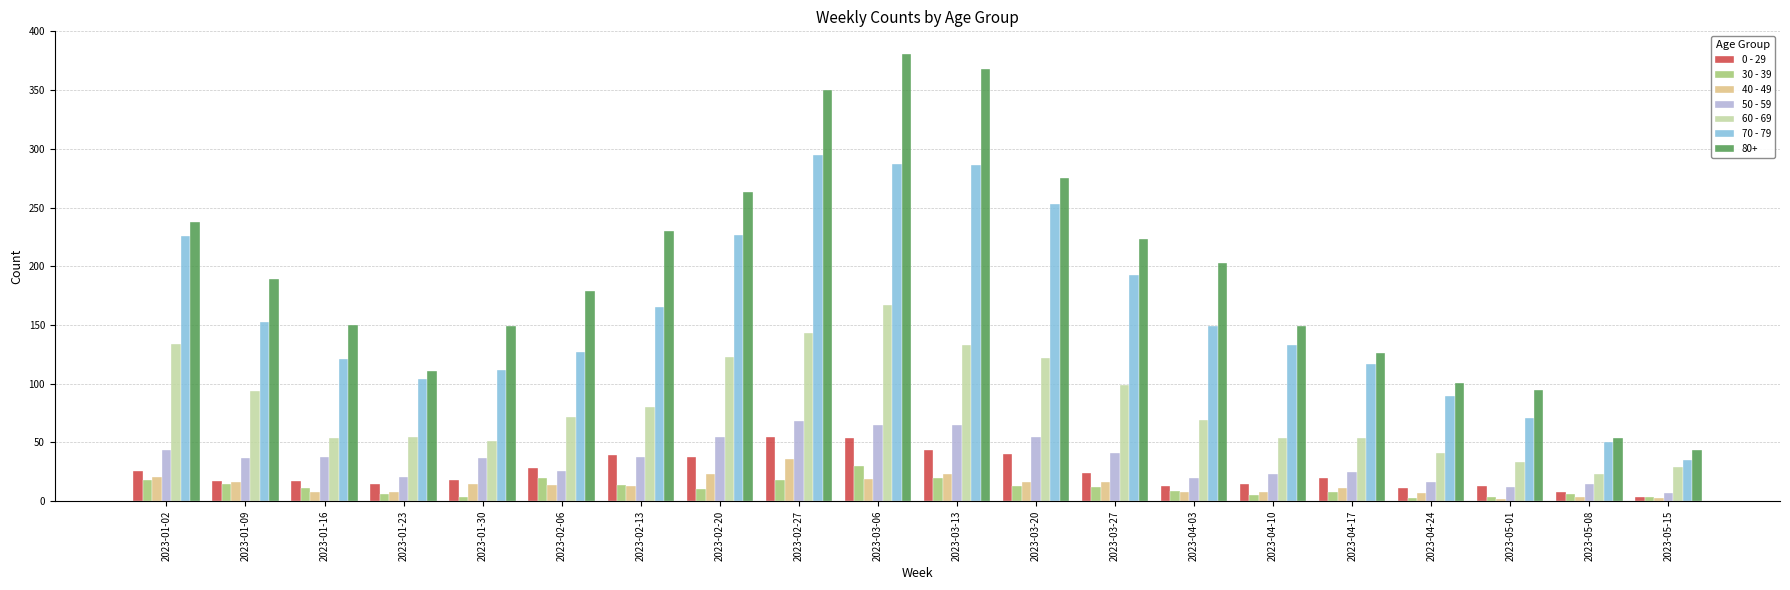

What is the label of the 14th bar from the left?

2023-04-03